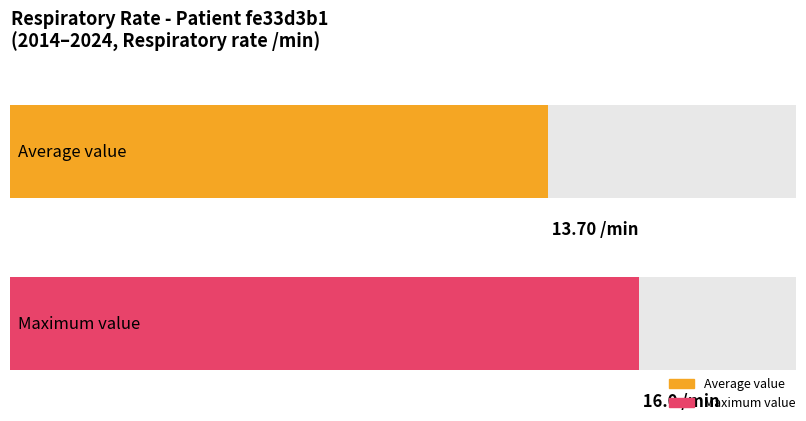

Does the chart contain stacked bars?

No